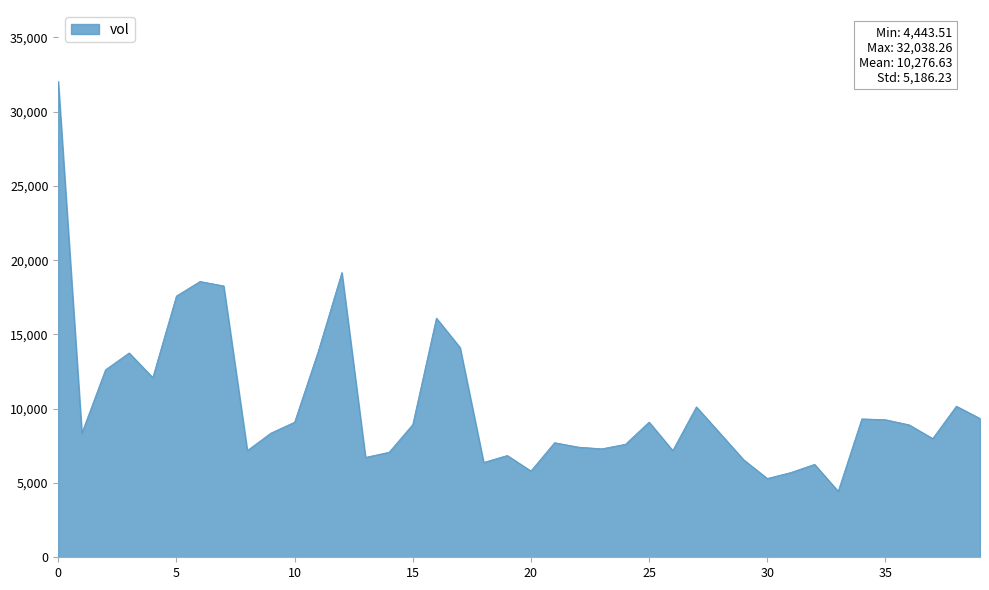

What is the greatest value displayed?

32038.3